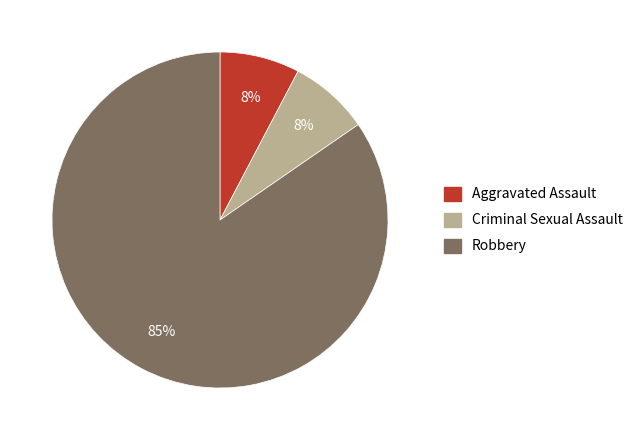

Is the sum of Aggravated Assault and Criminal Sexual Assault greater than half?

No